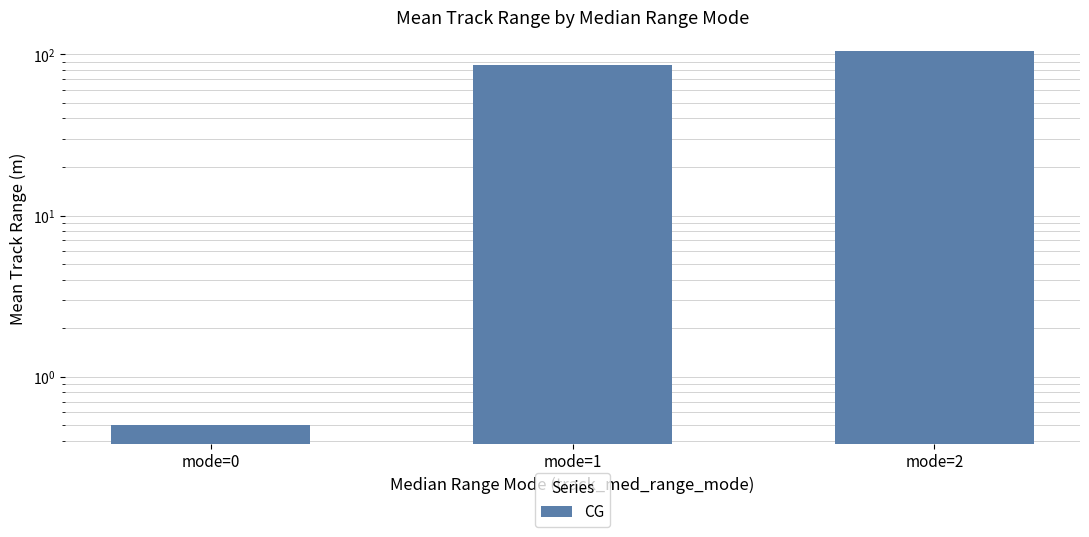

Is it true that the value at mode=0 is 0.2?

False